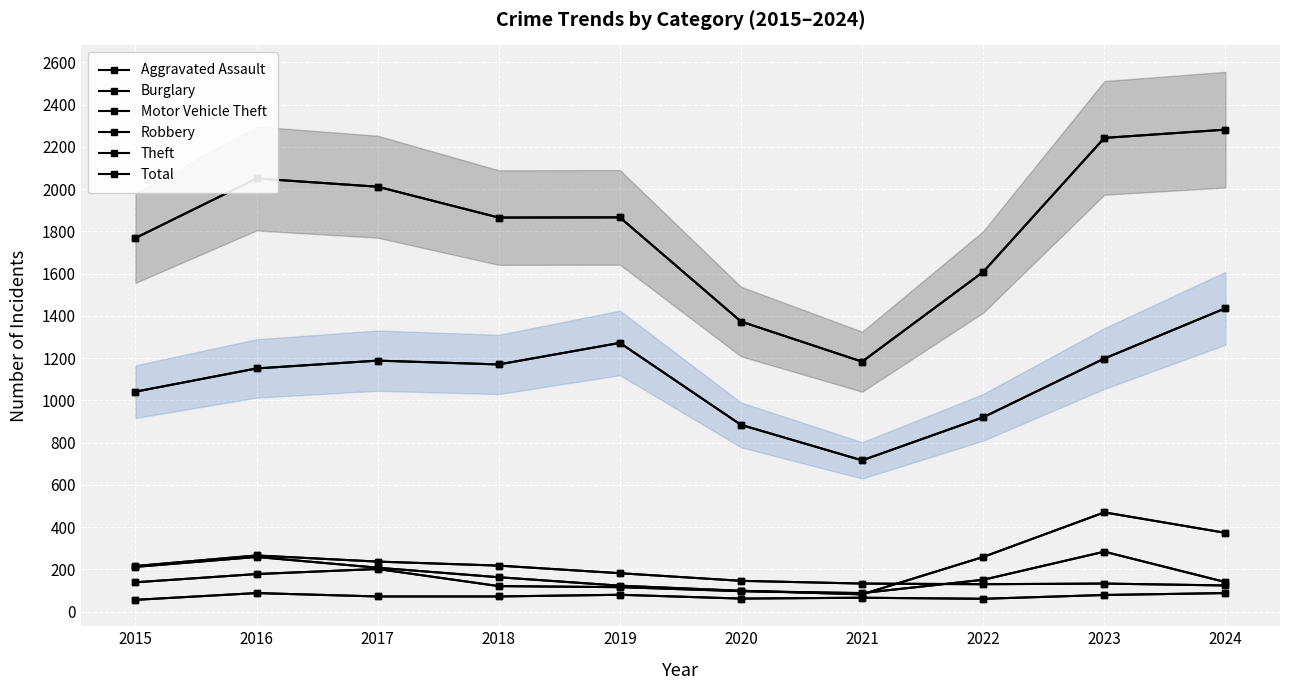

At which label does Theft reach its peak?

2024